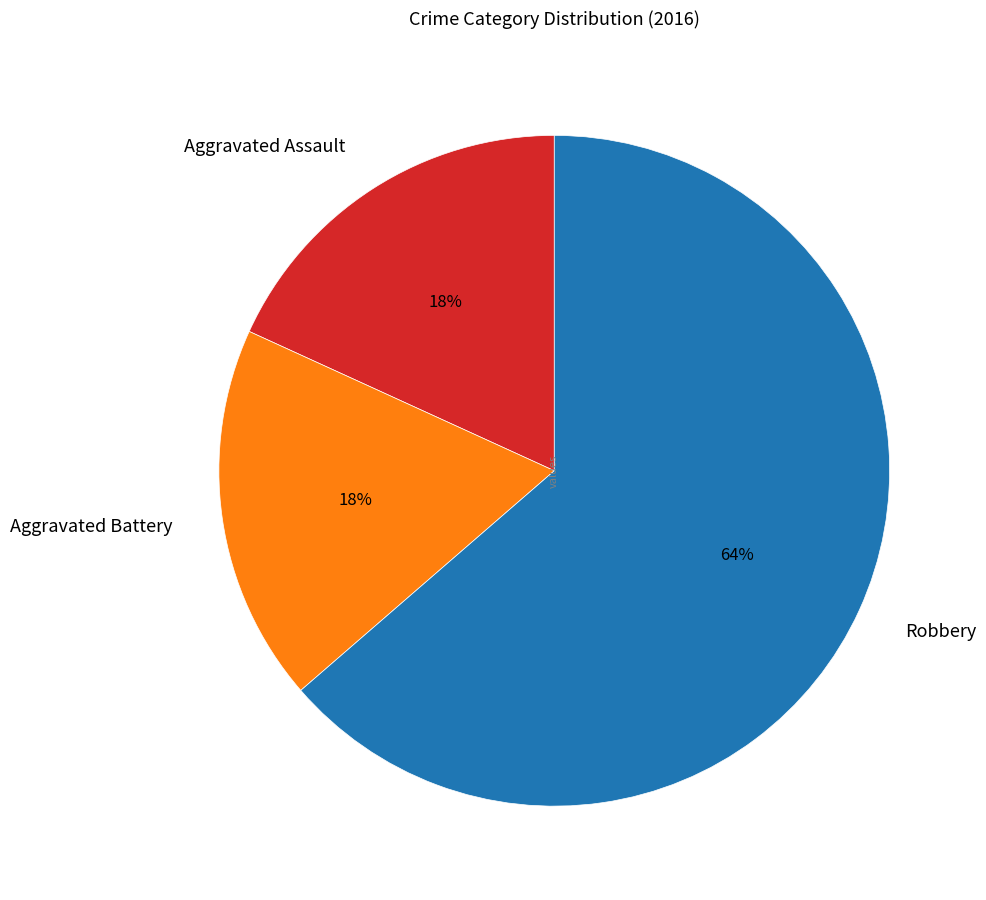

Is there a majority slice in this chart?

Yes